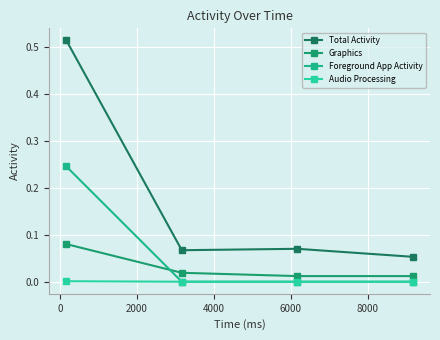

How many series are shown in this chart?

4